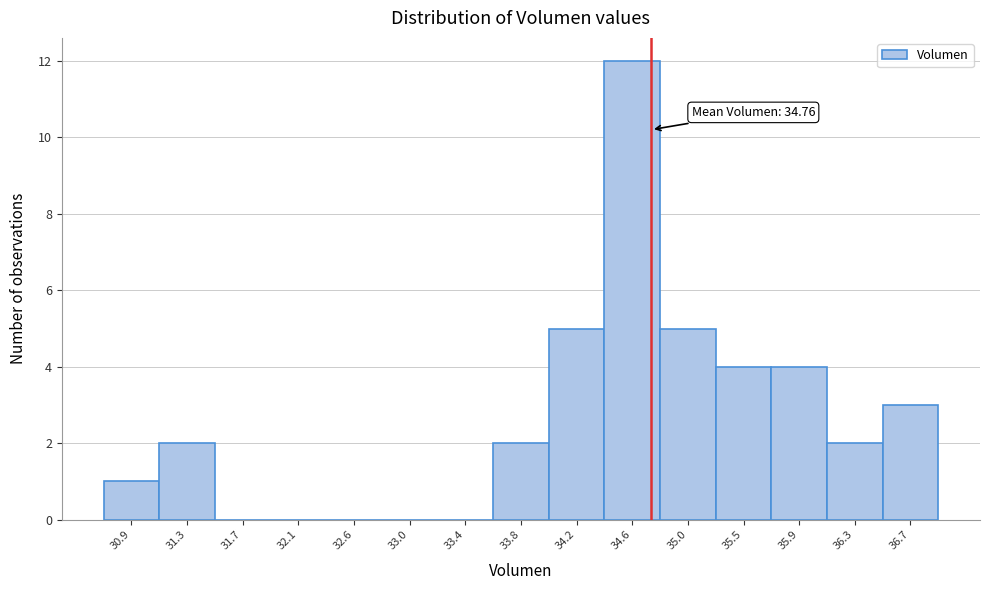

Over which range of the x-axis is the bar tallest?

34.40 to 34.85